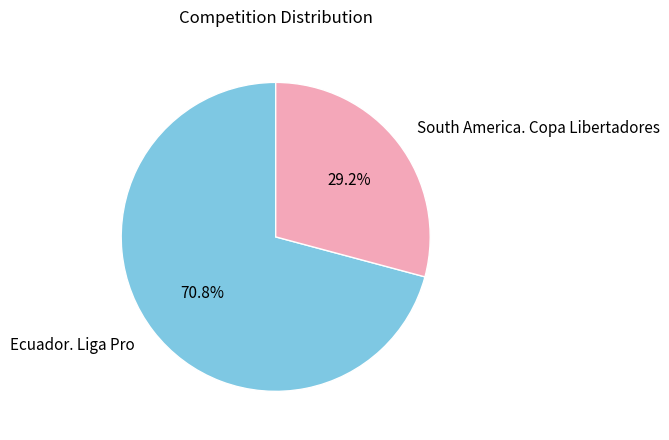

To the nearest percent, what is the combined percentage of South America. Copa Libertadores and Ecuador. Liga Pro?

100%